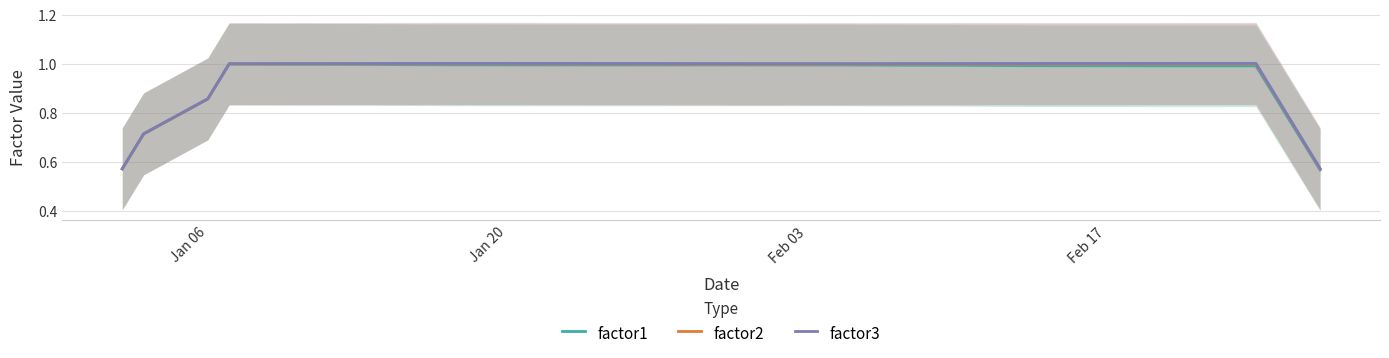

Which series has the widest spread of values?

factor1